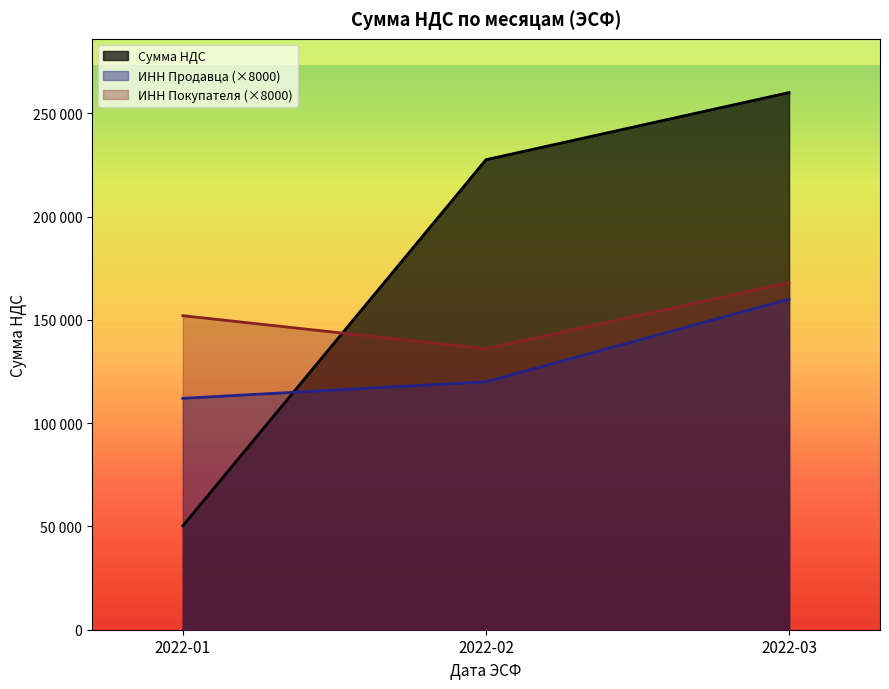

What are all the series names shown in the legend?

Сумма НДС, ИНН Продавца (×8000), ИНН Покупателя (×8000)